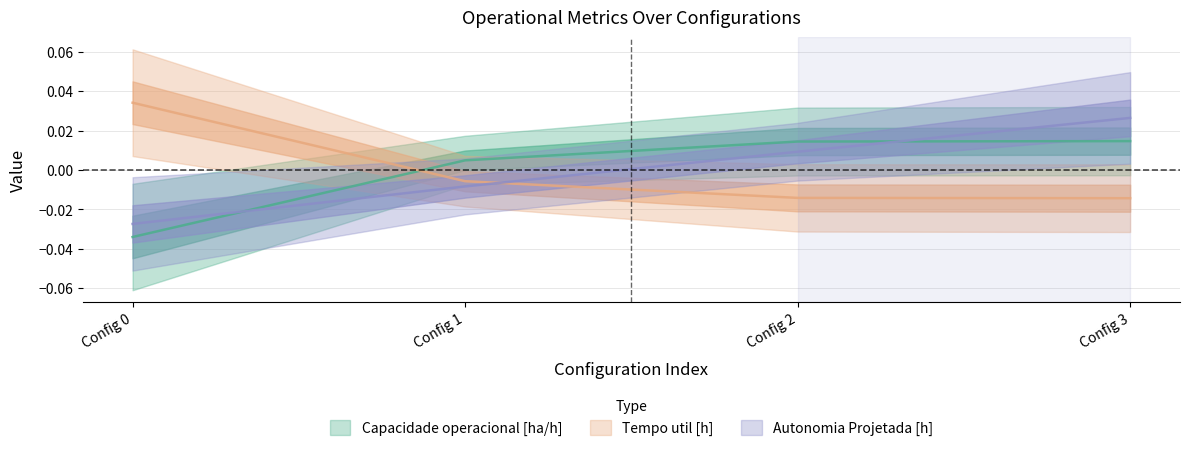

How many lines are shown in the chart?

3